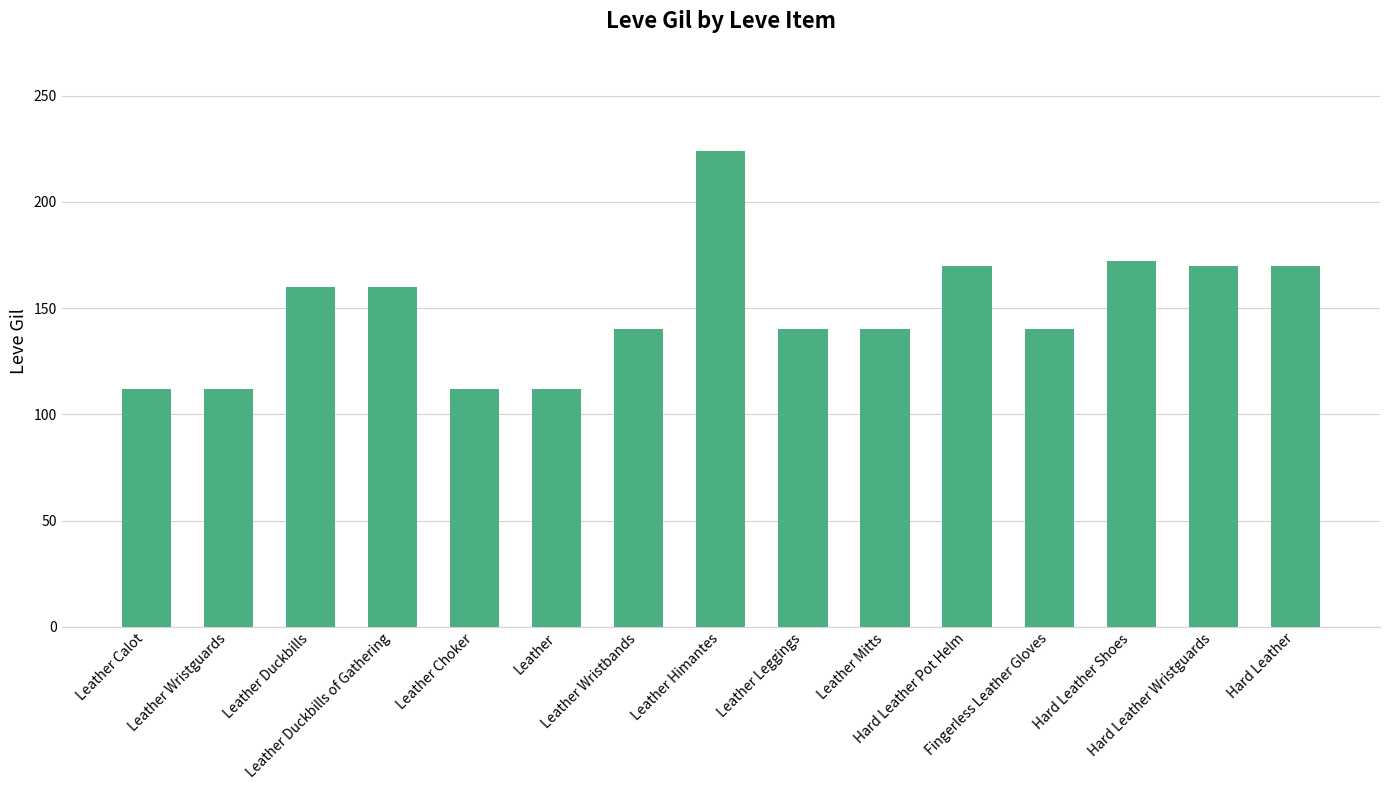

What is the greatest value displayed?

224